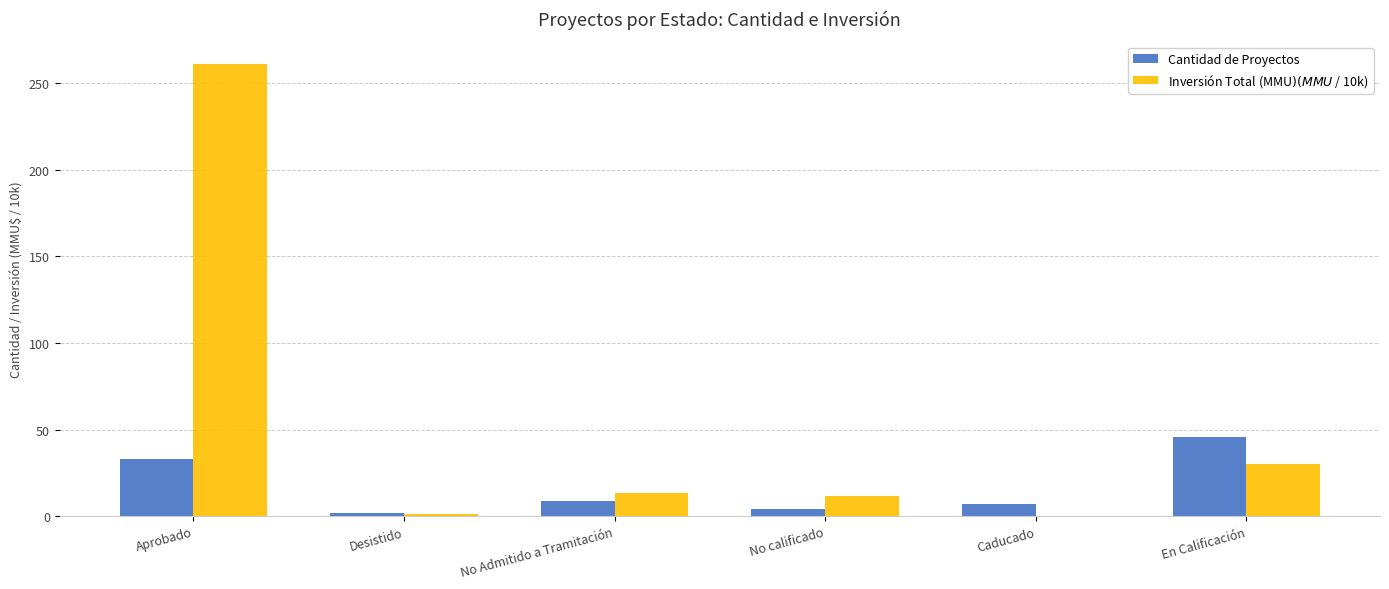

At which label is Cantidad de Proyectos closest to 24?

Aprobado